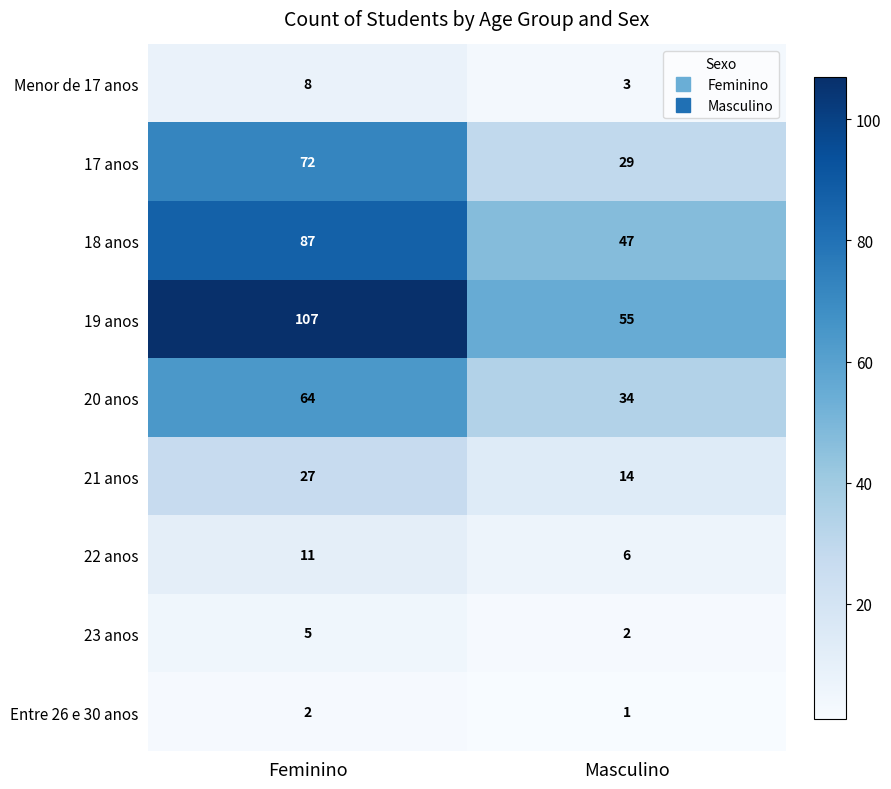

Which series changed the most between Feminino and Masculino?

19 anos